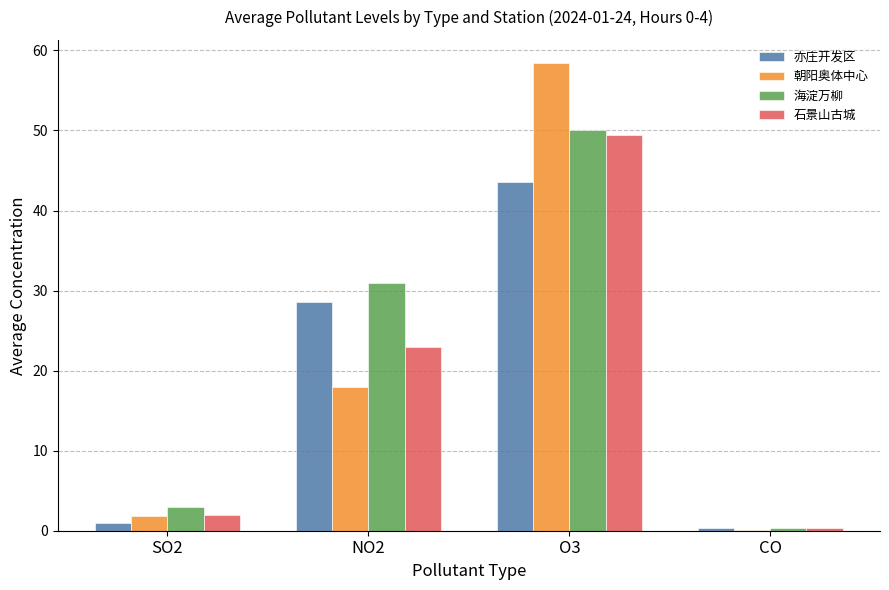

Between O3 and CO, which series saw the biggest shift?

朝阳奥体中心